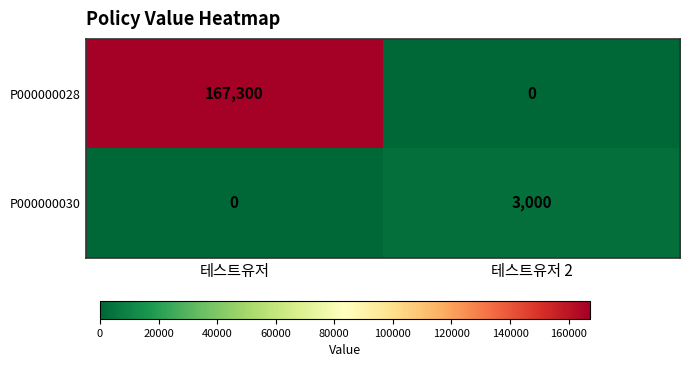

What is the total value across all series at 테스트유저?

167300